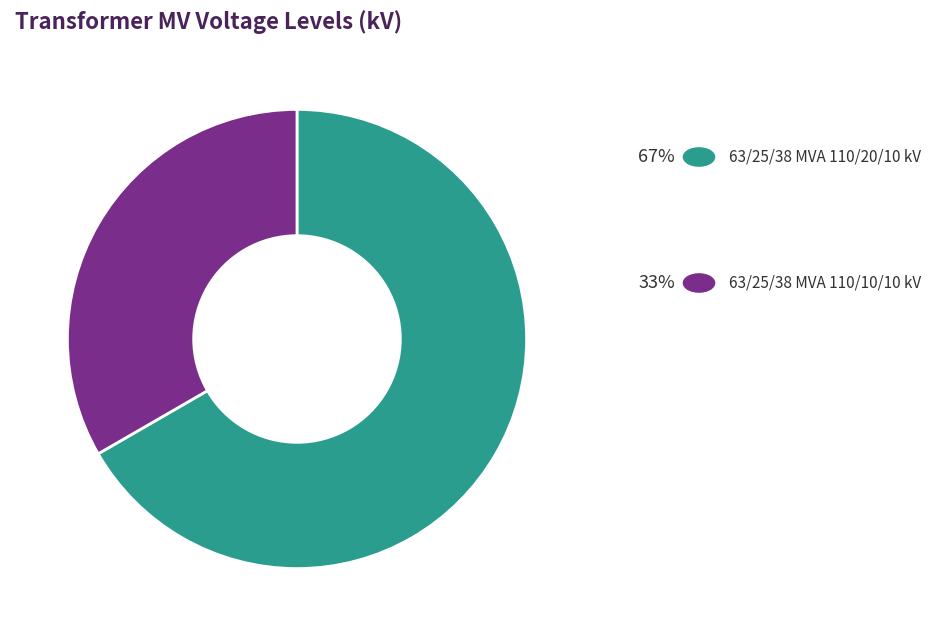

Count the number of slices in the pie.

2